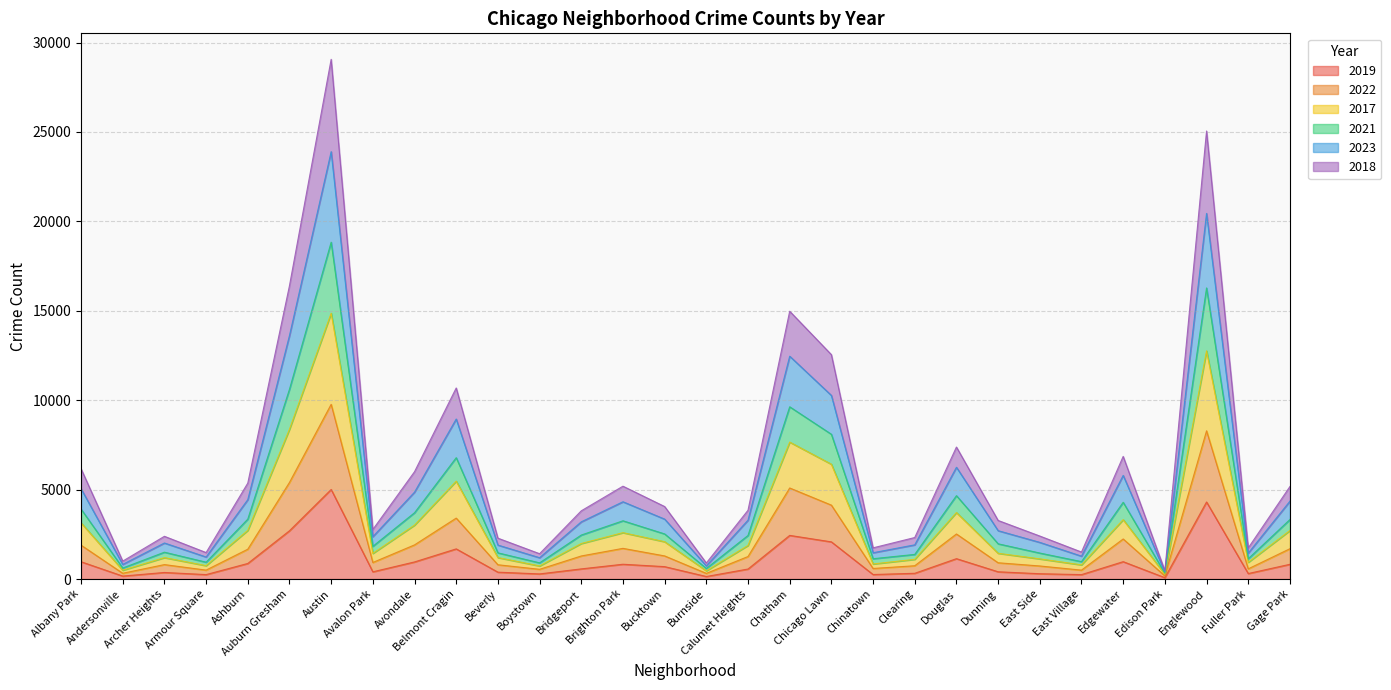

True or false: 2018 has a value of 6169 at Albany Park.

True